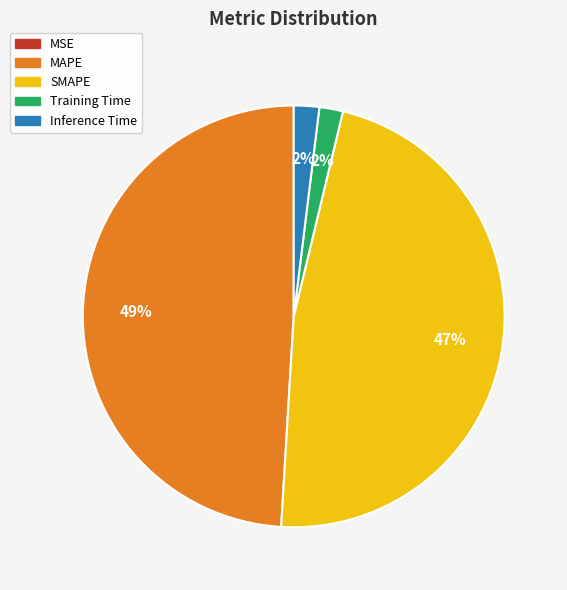

Which slice is the largest?

MAPE